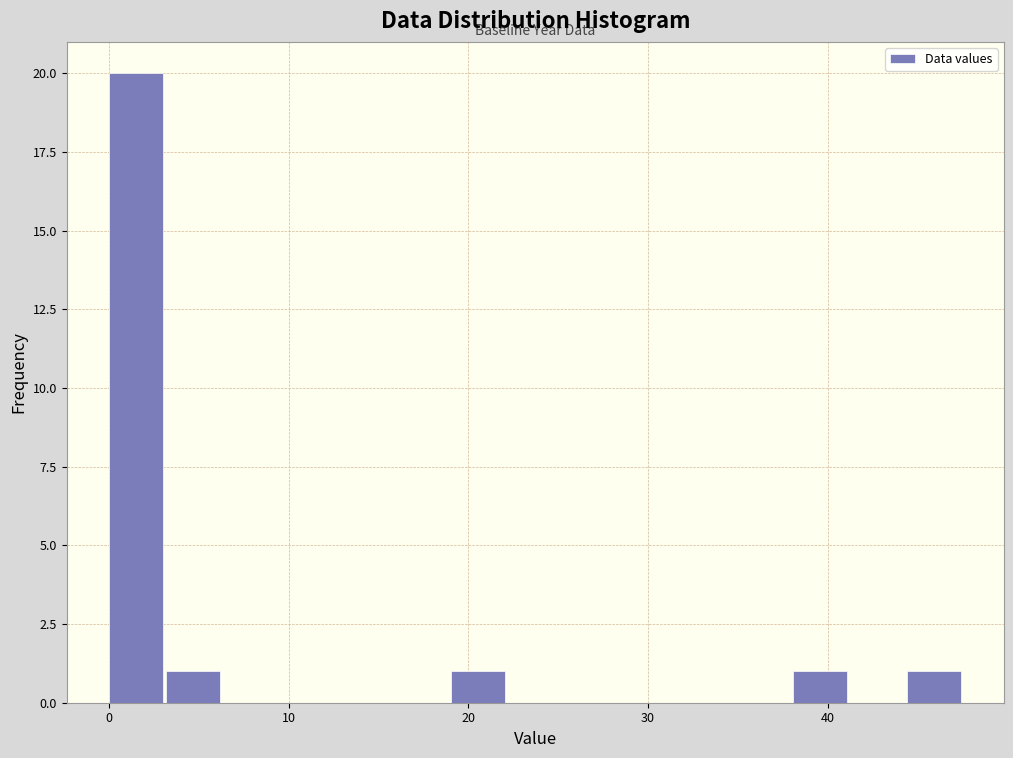

Read against the x-axis, roughly where is the centre of the tallest bar?

2